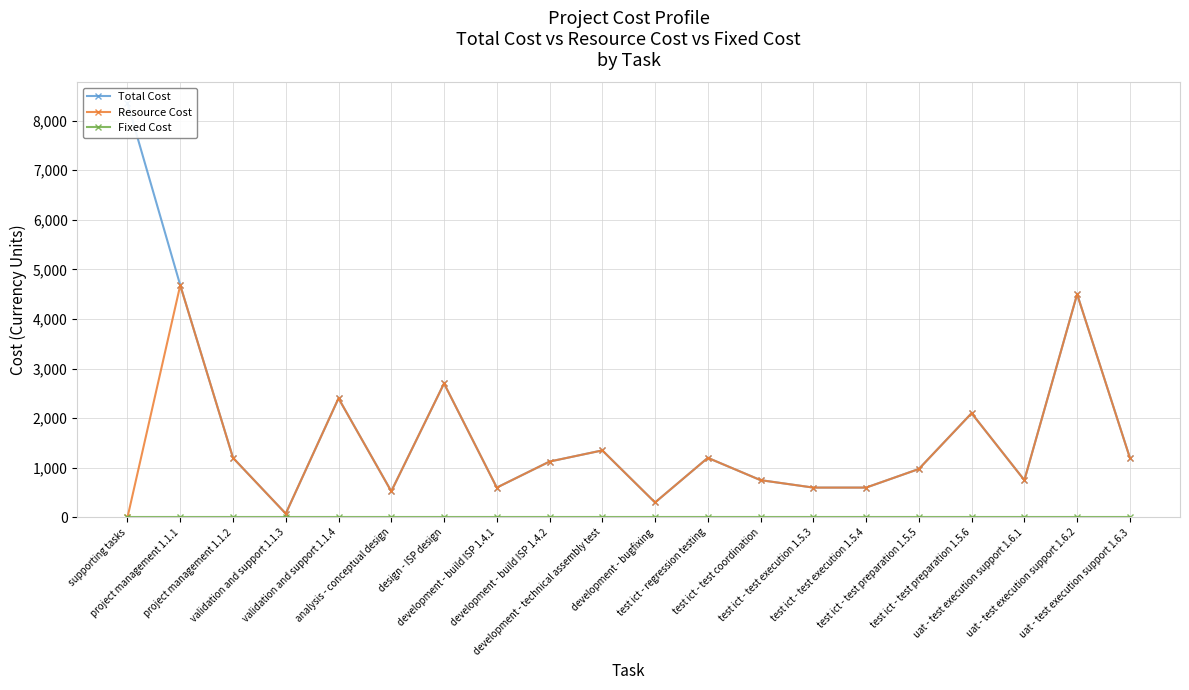

What is the sum of the Resource Cost values at project management 1.1.1 and test ict - test coordination?

5430